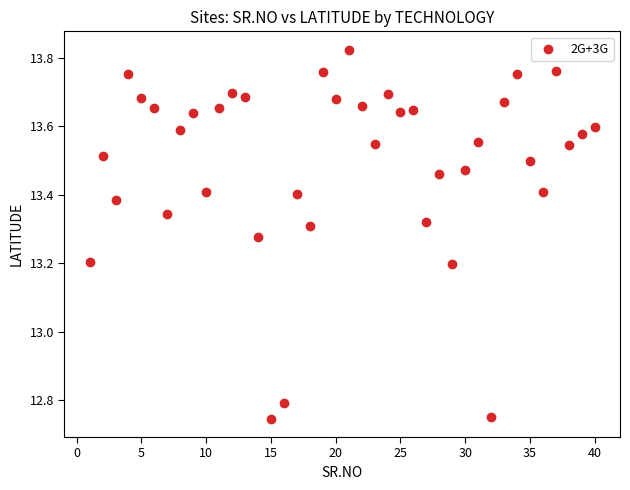

What is the range of X values (max minus min)?

39.0